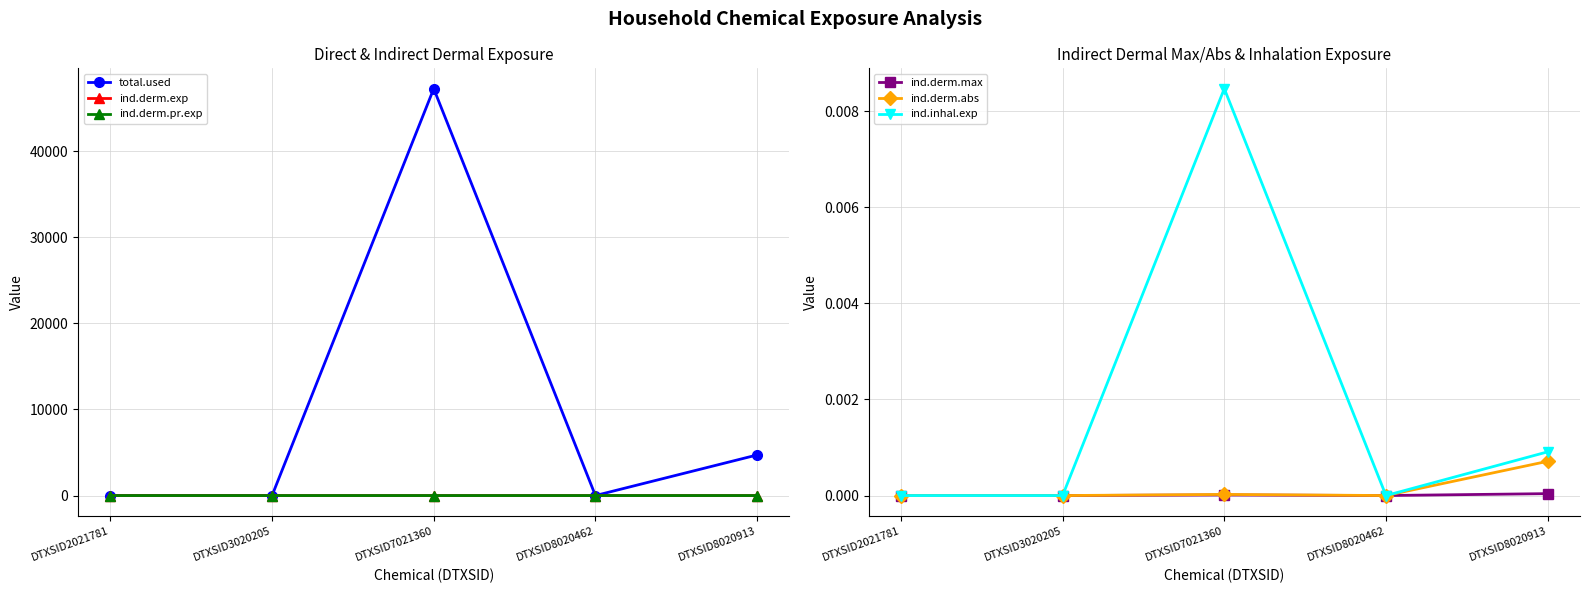

True or false: ind.derm.abs has a value of 0.0 at DTXSID8020462.

False